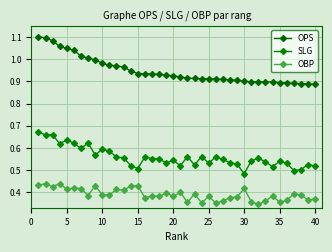

How many series are shown in this chart?

3